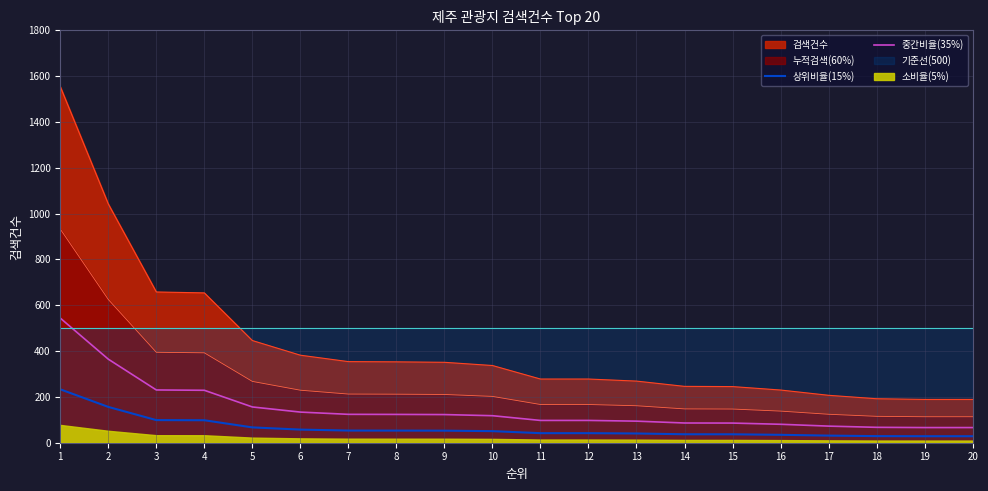

The 중간비율(35%) series shows 86.1 at 14. True or false?

True